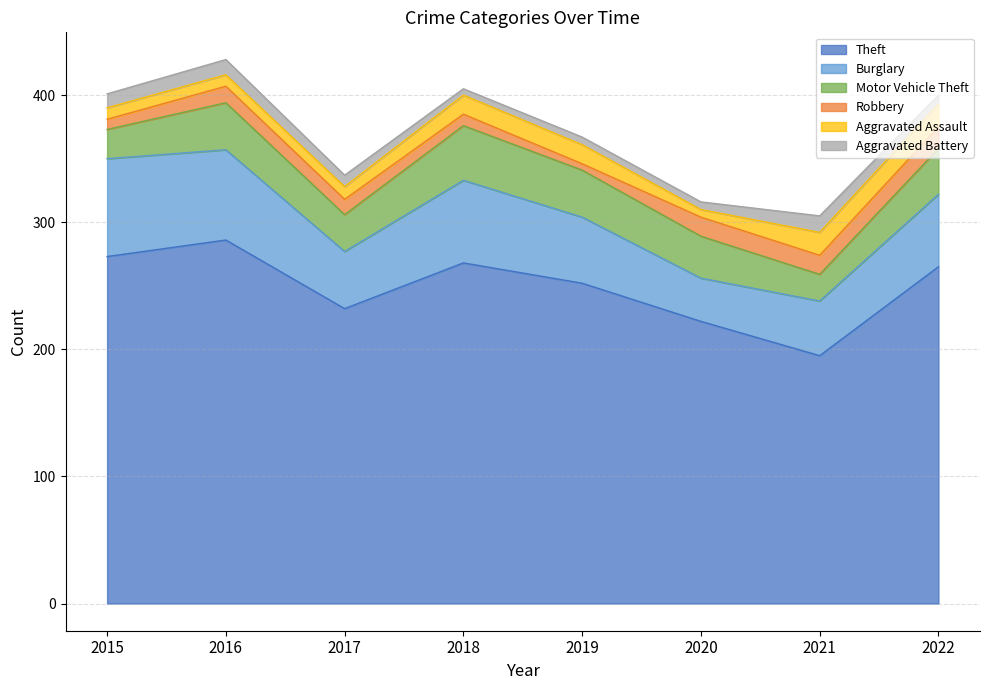

Reading right to left, what are all the values shown in this chart?

Theft: 265	195	222	252	268	232	286	273
Burglary: 57	43	34	52	65	45	71	77
Motor Vehicle Theft: 36	21	33	37	43	29	37	23
Robbery: 17	15	15	5	9	12	13	8
Aggravated Assault: 18	18	6	15	15	10	9	9
Aggravated Battery: 7	13	6	6	5	9	12	11